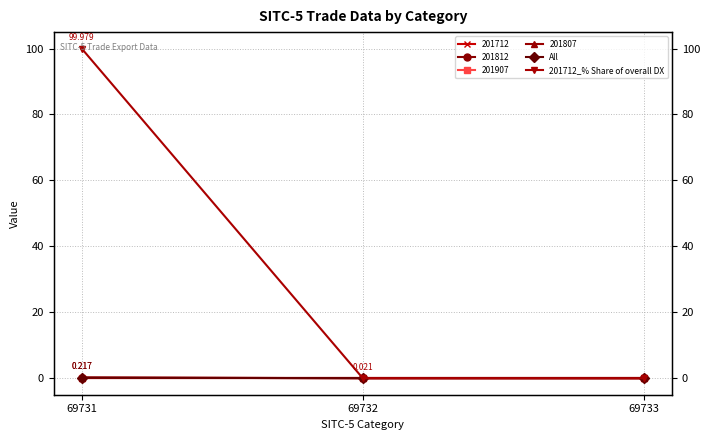

How many lines are shown in the chart?

2